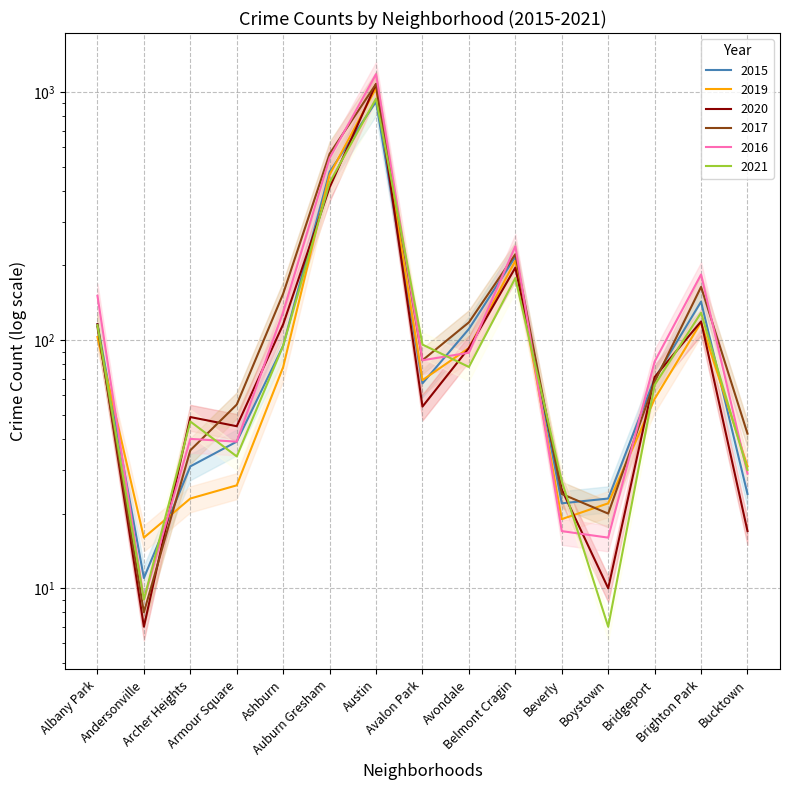

Read the 2016 value at Auburn Gresham, to the nearest 100.

500